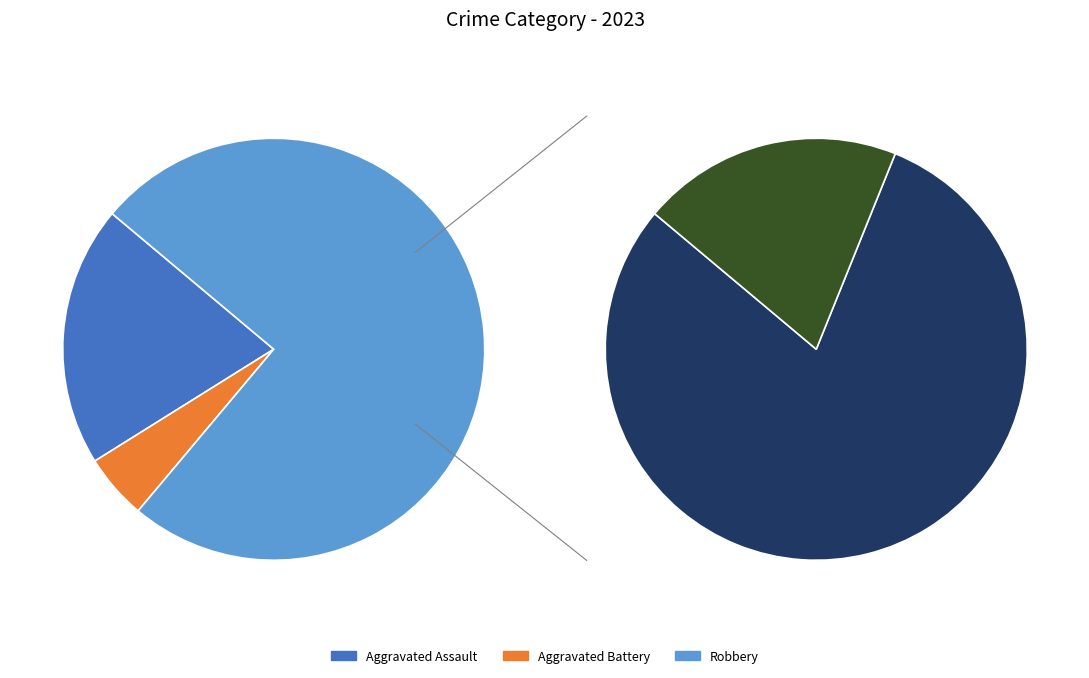

To the nearest percent, what is the average slice percentage?

25%